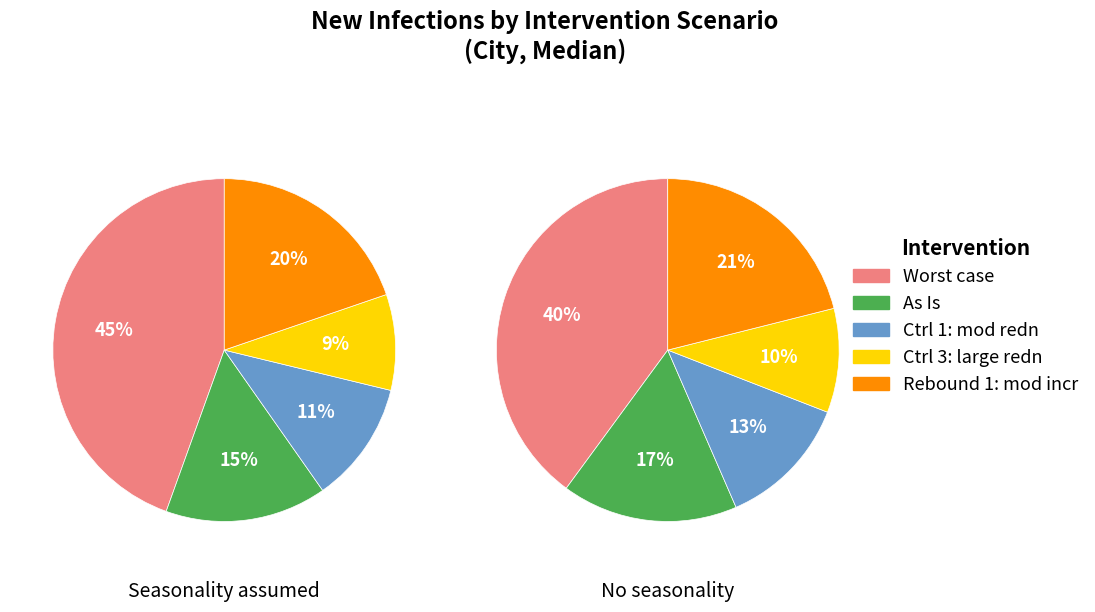

To the nearest percent, what is the difference between the Ctrl 3: large redn in trans and As Is slice percentages?

6%